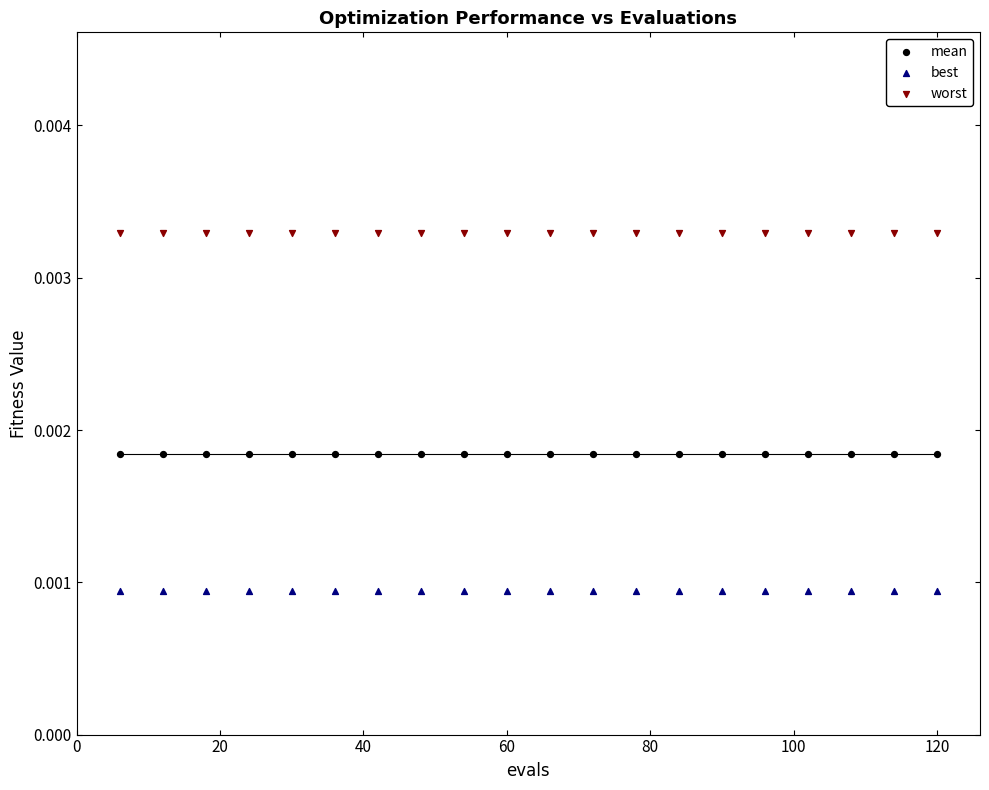

Which series reaches the minimum Y coordinate?

best